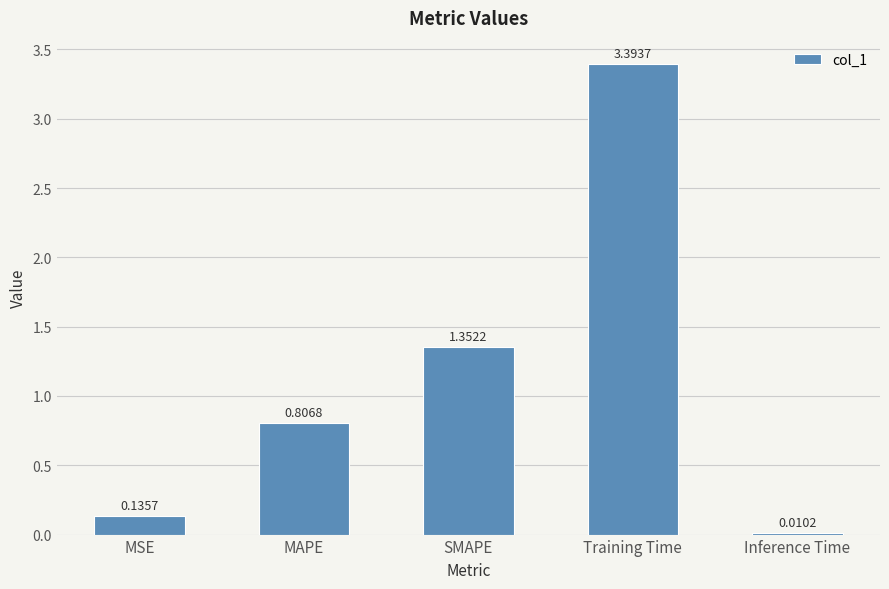

What is the sum of all values?

5.7